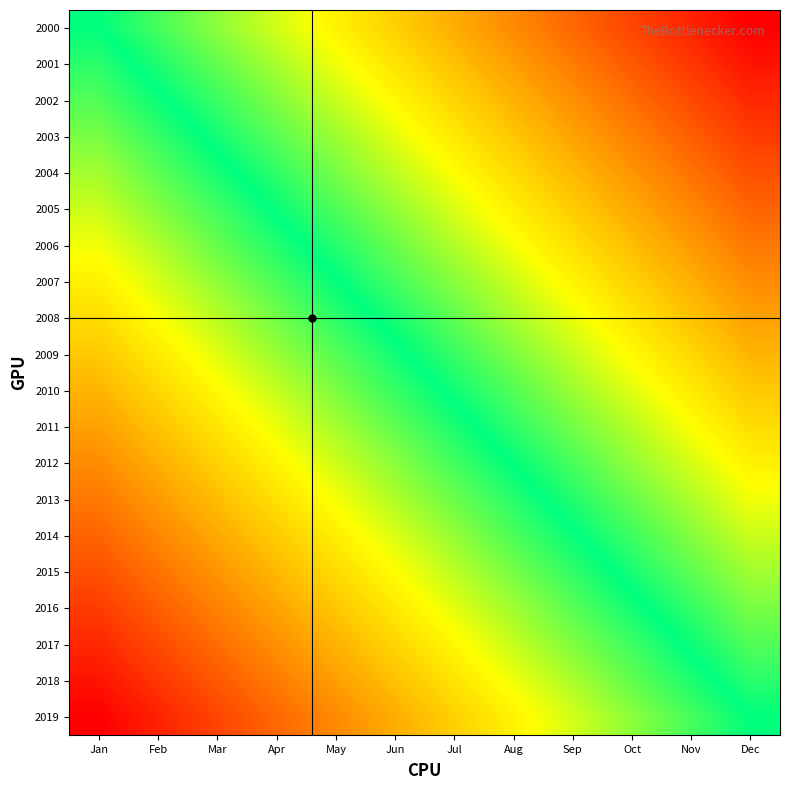

Reading left to right, what are all the values shown in this chart?

2000: Jan=0.0	Feb=-0.1	Mar=-0.2	Apr=-0.3	May=-0.4	Jun=-0.5	Jul=-0.5	Aug=-0.6	Sep=-0.7	Oct=-0.8	Nov=-0.9	Dec=-1.0
2001: Jan=0.1	Feb=-0.0	Mar=-0.1	Apr=-0.2	May=-0.3	Jun=-0.4	Jul=-0.5	Aug=-0.6	Sep=-0.7	Oct=-0.8	Nov=-0.9	Dec=-0.9
2002: Jan=0.1	Feb=0.0	Mar=-0.1	Apr=-0.2	May=-0.3	Jun=-0.3	Jul=-0.4	Aug=-0.5	Sep=-0.6	Oct=-0.7	Nov=-0.8	Dec=-0.9
2003: Jan=0.2	Feb=0.1	Mar=-0.0	Apr=-0.1	May=-0.2	Jun=-0.3	Jul=-0.4	Aug=-0.5	Sep=-0.6	Oct=-0.7	Nov=-0.8	Dec=-0.8
2004: Jan=0.2	Feb=0.1	Mar=0.0	Apr=-0.1	May=-0.2	Jun=-0.2	Jul=-0.3	Aug=-0.4	Sep=-0.5	Oct=-0.6	Nov=-0.7	Dec=-0.8
2005: Jan=0.3	Feb=0.2	Mar=0.1	Apr=-0.0	May=-0.1	Jun=-0.2	Jul=-0.3	Aug=-0.4	Sep=-0.5	Oct=-0.6	Nov=-0.6	Dec=-0.7
2006: Jan=0.3	Feb=0.2	Mar=0.1	Apr=0.0	May=-0.0	Jun=-0.1	Jul=-0.2	Aug=-0.3	Sep=-0.4	Oct=-0.5	Nov=-0.6	Dec=-0.7
2007: Jan=0.4	Feb=0.3	Mar=0.2	Apr=0.1	May=0.0	Jun=-0.1	Jul=-0.2	Aug=-0.3	Sep=-0.4	Oct=-0.4	Nov=-0.5	Dec=-0.6
2008: Jan=0.4	Feb=0.3	Mar=0.2	Apr=0.1	May=0.1	Jun=-0.0	Jul=-0.1	Aug=-0.2	Sep=-0.3	Oct=-0.4	Nov=-0.5	Dec=-0.6
2009: Jan=0.5	Feb=0.4	Mar=0.3	Apr=0.2	May=0.1	Jun=0.0	Jul=-0.1	Aug=-0.2	Sep=-0.3	Oct=-0.3	Nov=-0.4	Dec=-0.5
2010: Jan=0.5	Feb=0.4	Mar=0.3	Apr=0.3	May=0.2	Jun=0.1	Jul=-0.0	Aug=-0.1	Sep=-0.2	Oct=-0.3	Nov=-0.4	Dec=-0.5
2011: Jan=0.6	Feb=0.5	Mar=0.4	Apr=0.3	May=0.2	Jun=0.1	Jul=0.0	Aug=-0.1	Sep=-0.1	Oct=-0.2	Nov=-0.3	Dec=-0.4
2012: Jan=0.6	Feb=0.5	Mar=0.4	Apr=0.4	May=0.3	Jun=0.2	Jul=0.1	Aug=-0.0	Sep=-0.1	Oct=-0.2	Nov=-0.3	Dec=-0.4
2013: Jan=0.7	Feb=0.6	Mar=0.5	Apr=0.4	May=0.3	Jun=0.2	Jul=0.1	Aug=0.0	Sep=-0.0	Oct=-0.1	Nov=-0.2	Dec=-0.3
2014: Jan=0.7	Feb=0.6	Mar=0.6	Apr=0.5	May=0.4	Jun=0.3	Jul=0.2	Aug=0.1	Sep=0.0	Oct=-0.1	Nov=-0.2	Dec=-0.3
2015: Jan=0.8	Feb=0.7	Mar=0.6	Apr=0.5	May=0.4	Jun=0.3	Jul=0.2	Aug=0.2	Sep=0.1	Oct=-0.0	Nov=-0.1	Dec=-0.2
2016: Jan=0.8	Feb=0.8	Mar=0.7	Apr=0.6	May=0.5	Jun=0.4	Jul=0.3	Aug=0.2	Sep=0.1	Oct=0.0	Nov=-0.1	Dec=-0.2
2017: Jan=0.9	Feb=0.8	Mar=0.7	Apr=0.6	May=0.5	Jun=0.4	Jul=0.3	Aug=0.3	Sep=0.2	Oct=0.1	Nov=-0.0	Dec=-0.1
2018: Jan=0.9	Feb=0.9	Mar=0.8	Apr=0.7	May=0.6	Jun=0.5	Jul=0.4	Aug=0.3	Sep=0.2	Oct=0.1	Nov=0.0	Dec=-0.1
2019: Jan=1.0	Feb=0.9	Mar=0.8	Apr=0.7	May=0.6	Jun=0.5	Jul=0.5	Aug=0.4	Sep=0.3	Oct=0.2	Nov=0.1	Dec=0.0